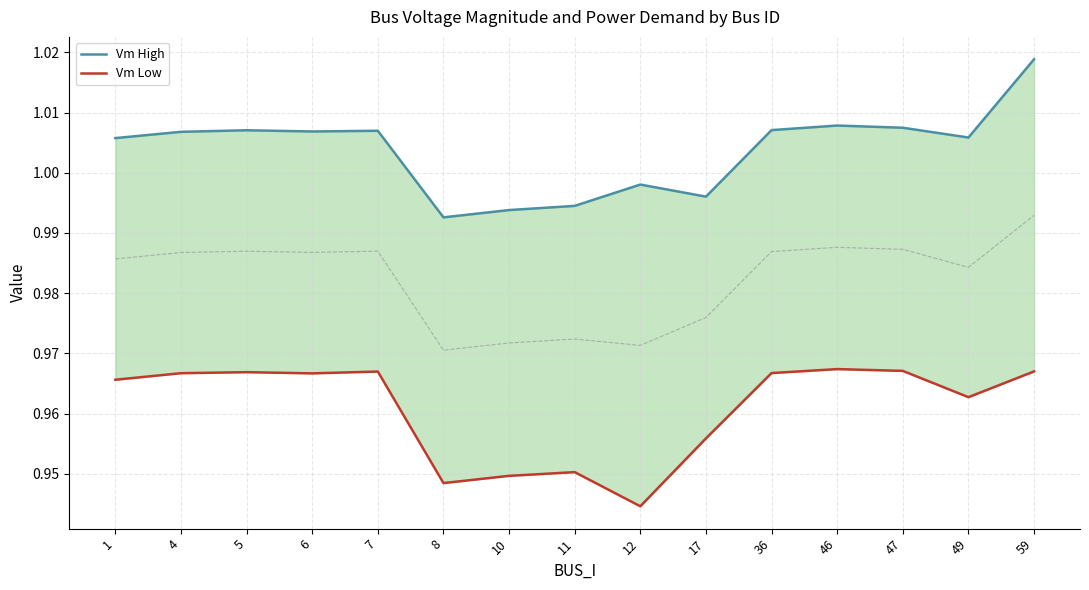

Which series has the largest total across all categories?

Vm High